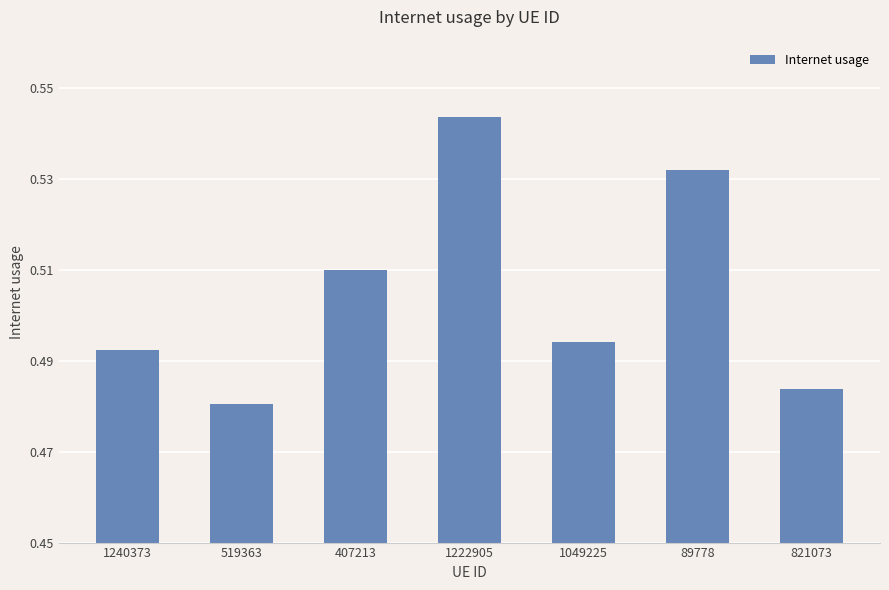

What is the label of the 7th bar from the left?

821073